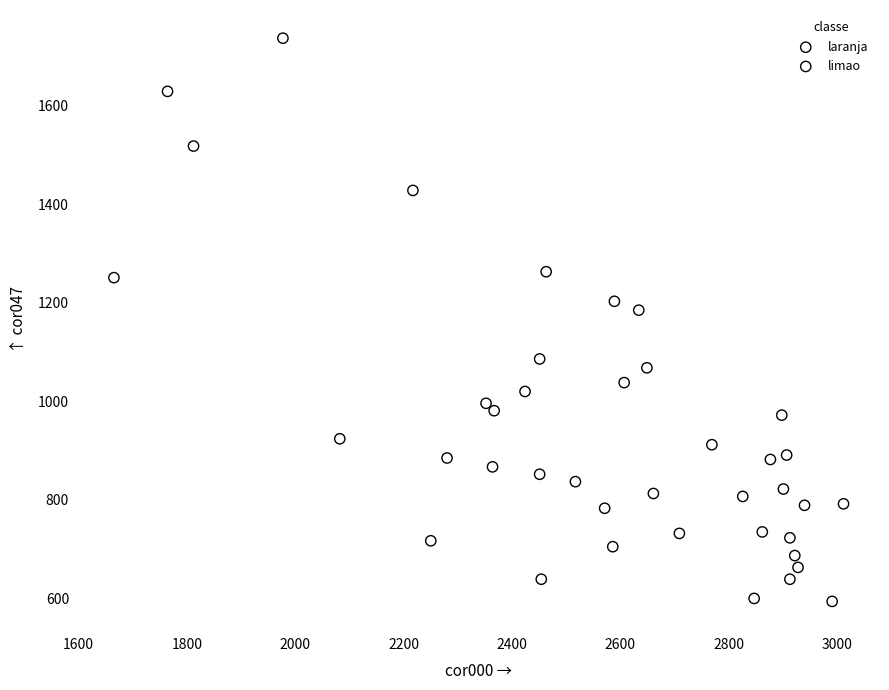

What are all the series names shown in the legend?

laranja, limao